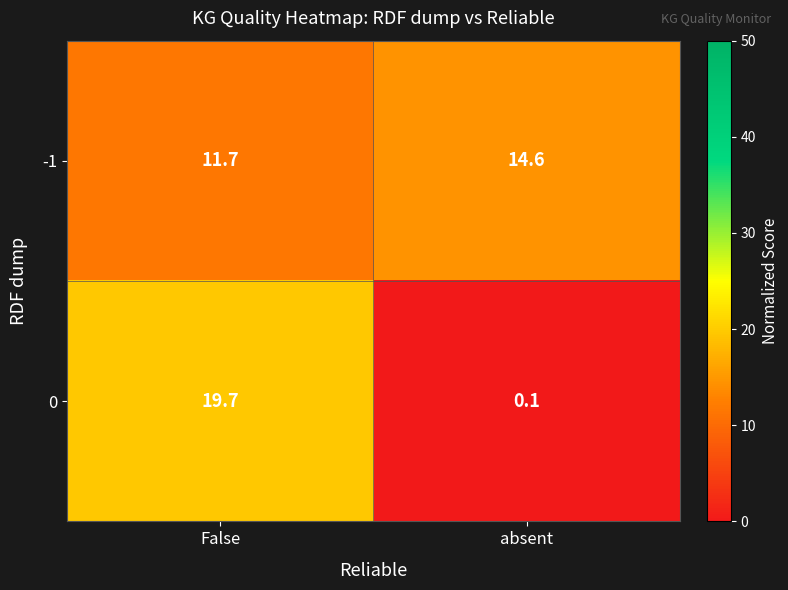

What is the difference between the -1 values at absent and False?

2.9